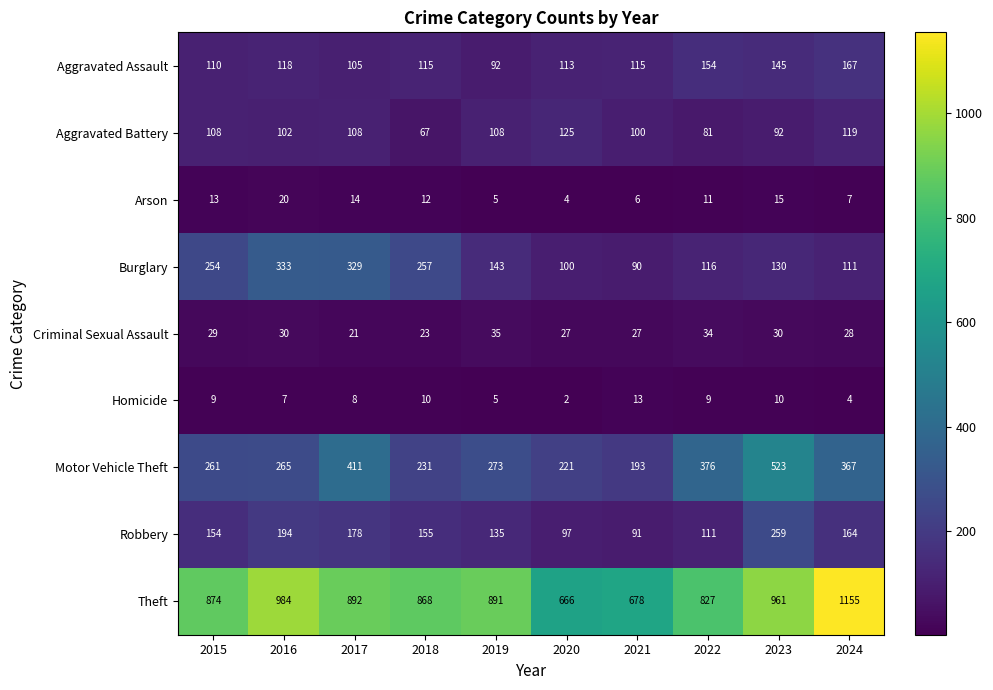

What is the difference between the maximum and minimum values in the Aggravated Assault series?

75